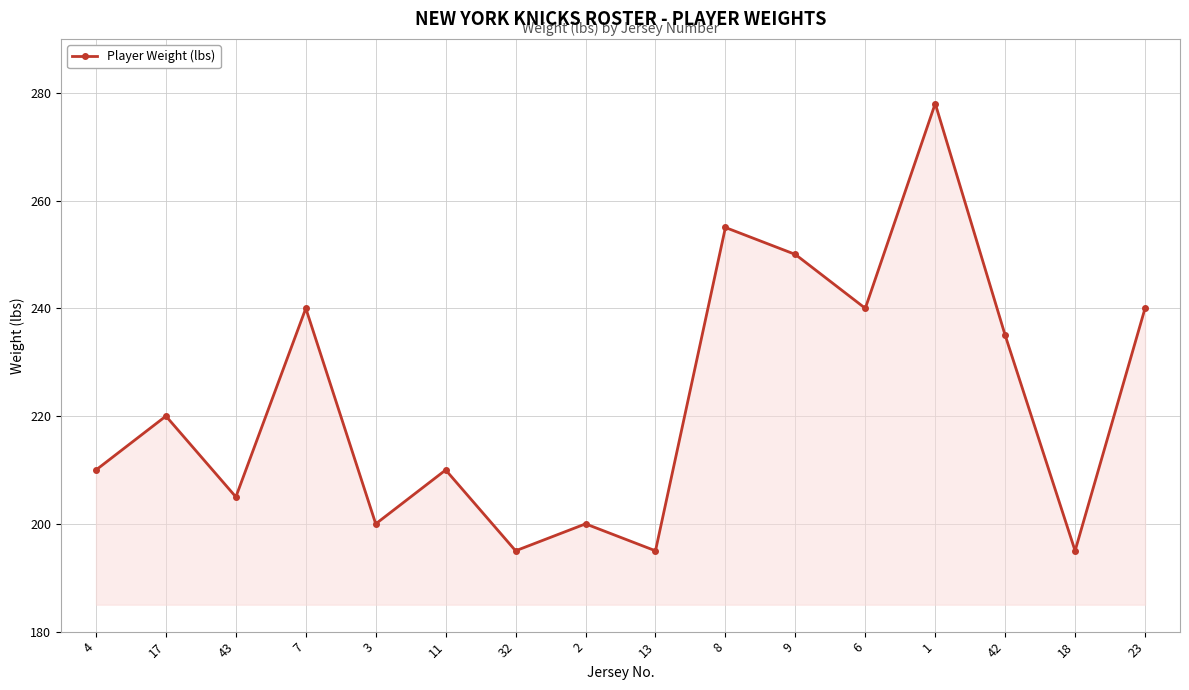

The value at 2 is 330. True or false?

False